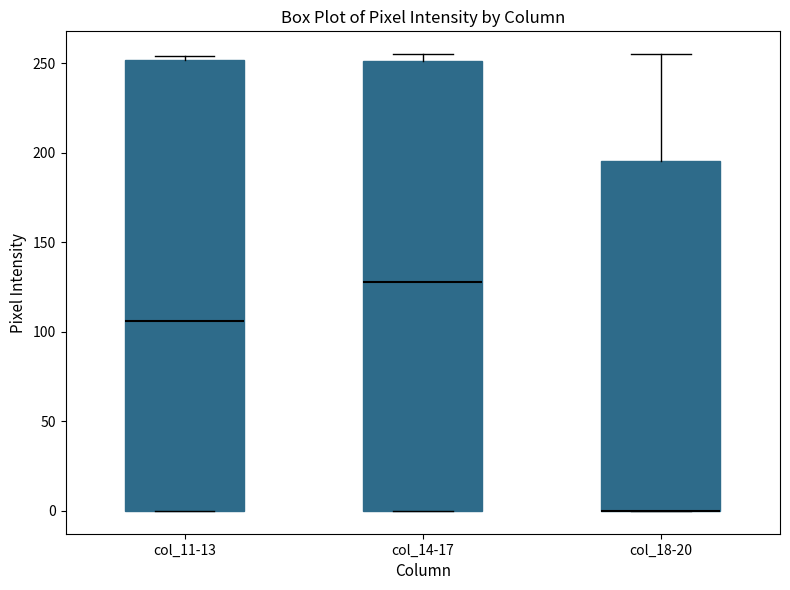

Where does the median line of the box for col_14-17 sit on the y-axis? The values are not printed on the chart, so give them approximately, as read against the axis.

130